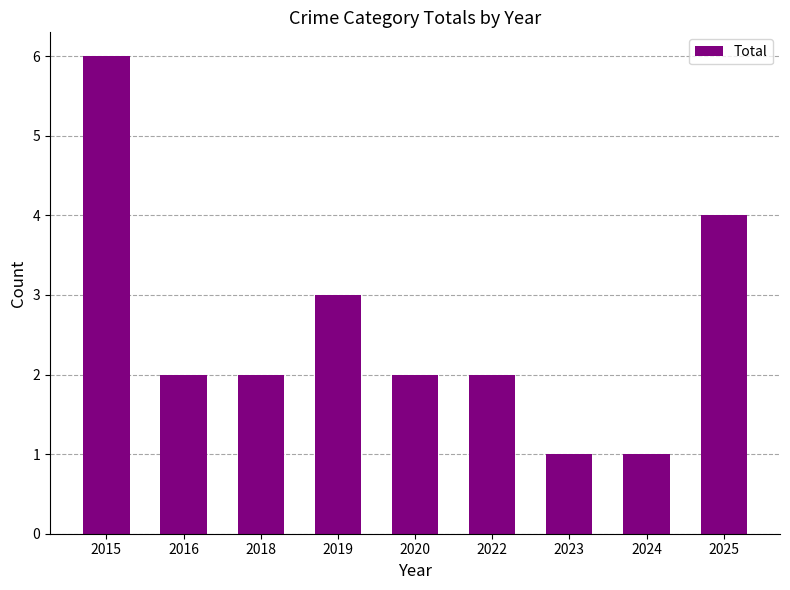

What is the average value?

3